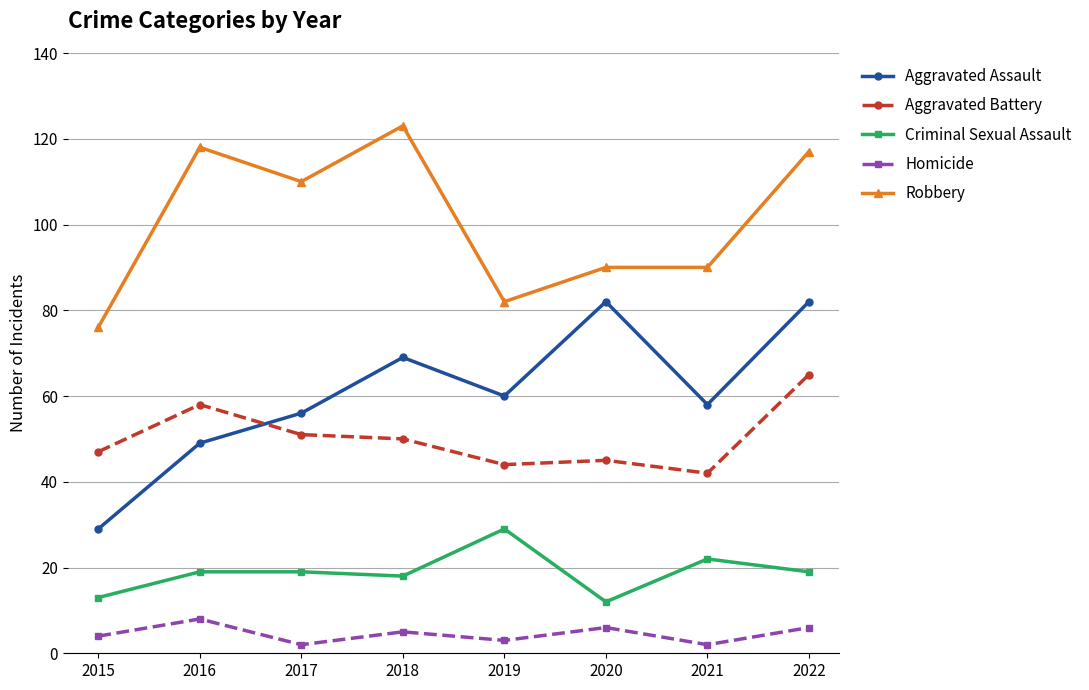

How many values in the Aggravated Battery series are below 50?

4